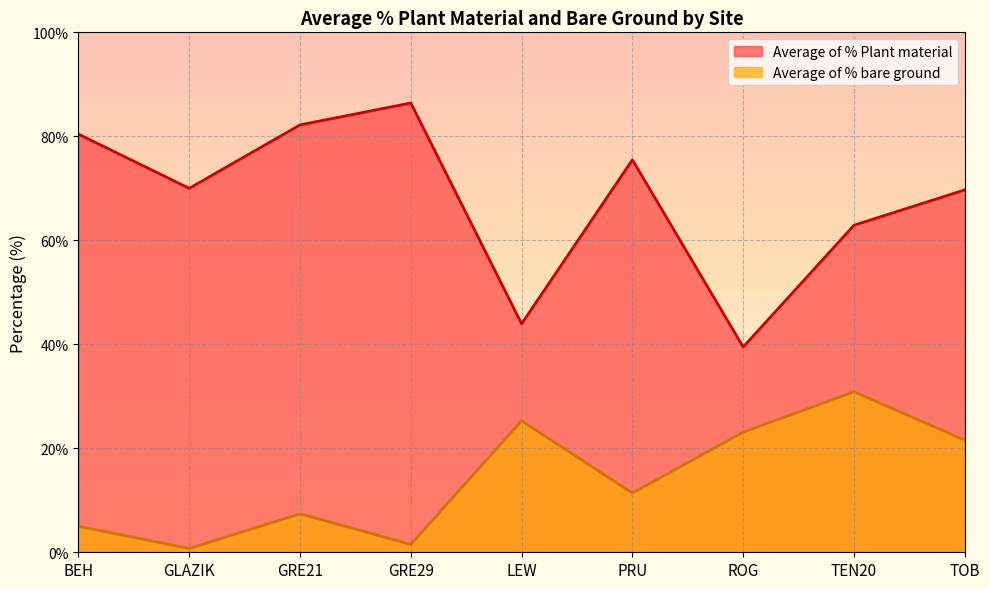

List the series in order of their peak value, highest first.

Average of % Plant material, Average of % bare ground